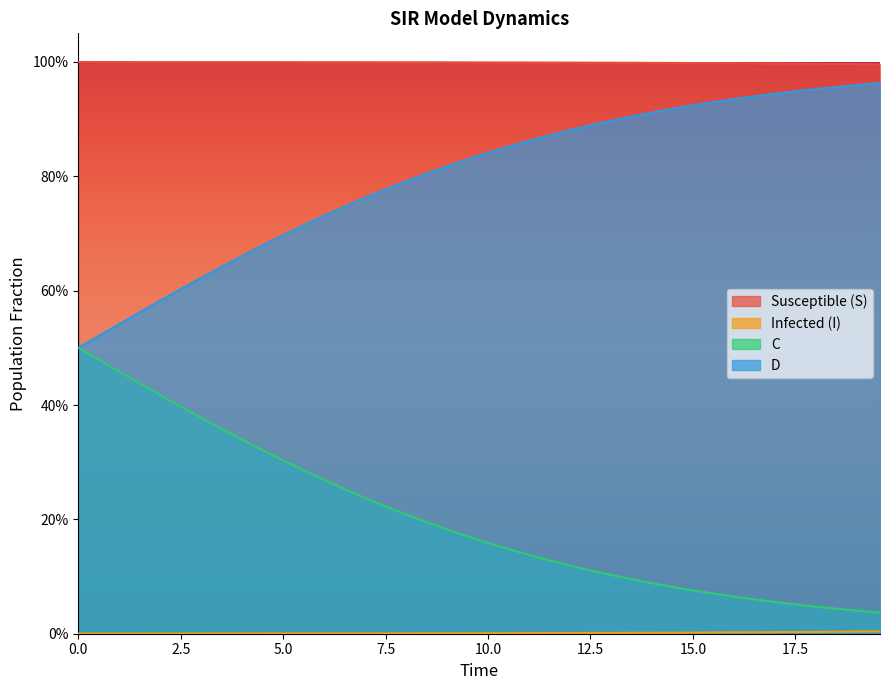

At 18, list the series in order from largest to smallest.

S, D, C, I